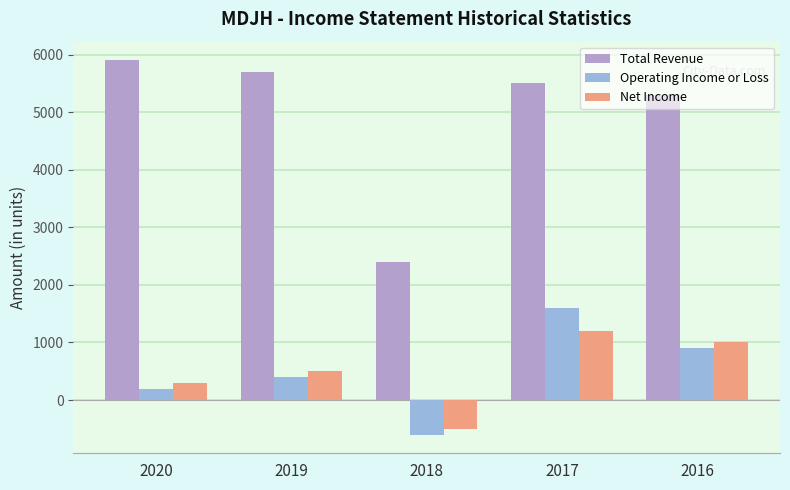

Which series has the largest total across all categories?

Total Revenue